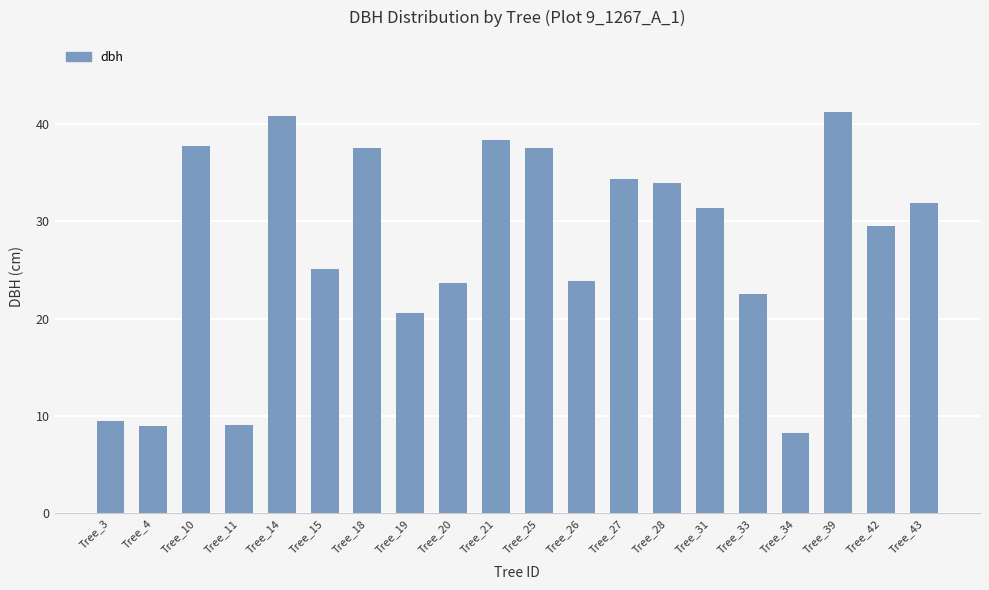

Between Tree_42 and Tree_26, which is larger?

Tree_42